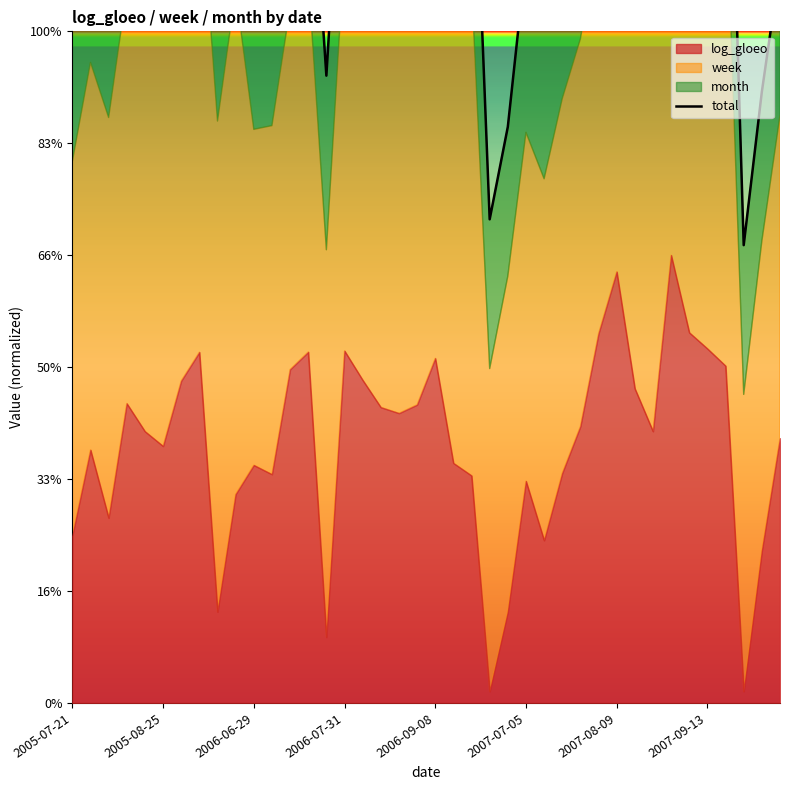

What is the smallest value displayed?

40.9